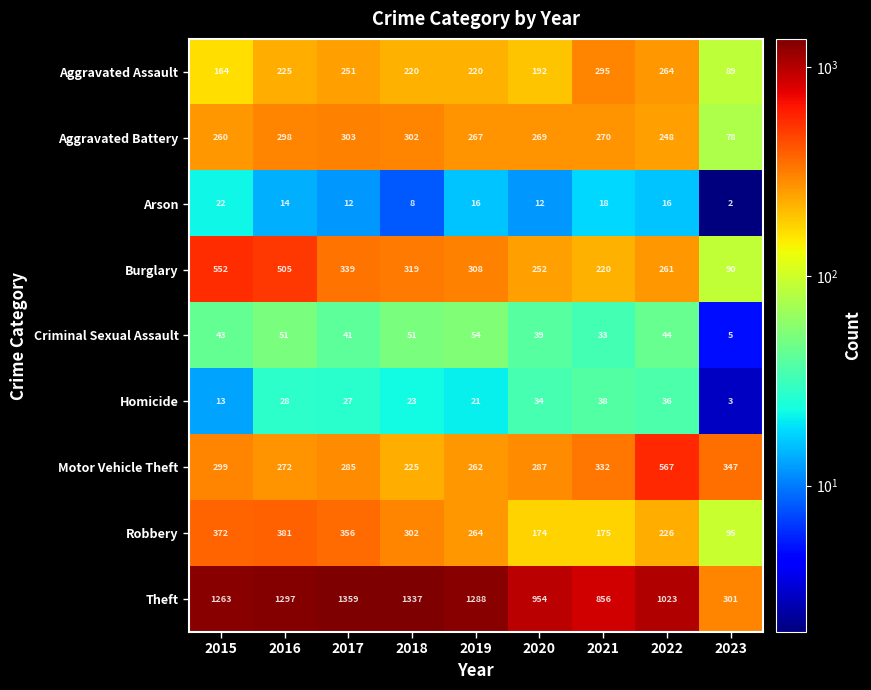

What is the difference between the highest and lowest values at 2017?

1347